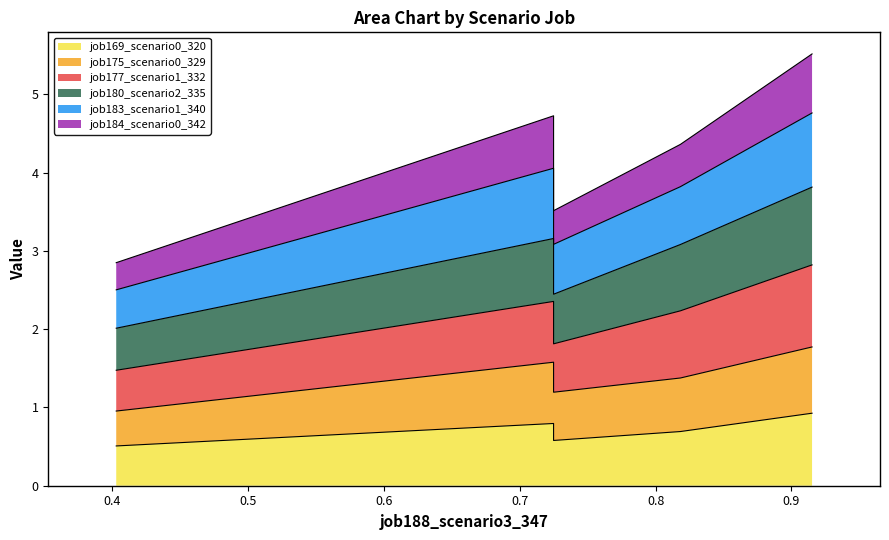

What is the smallest value displayed?

0.5